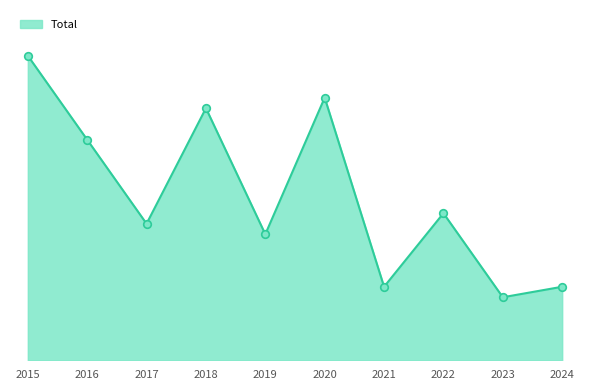

Which has a higher value, 2023 or 2021?

2021